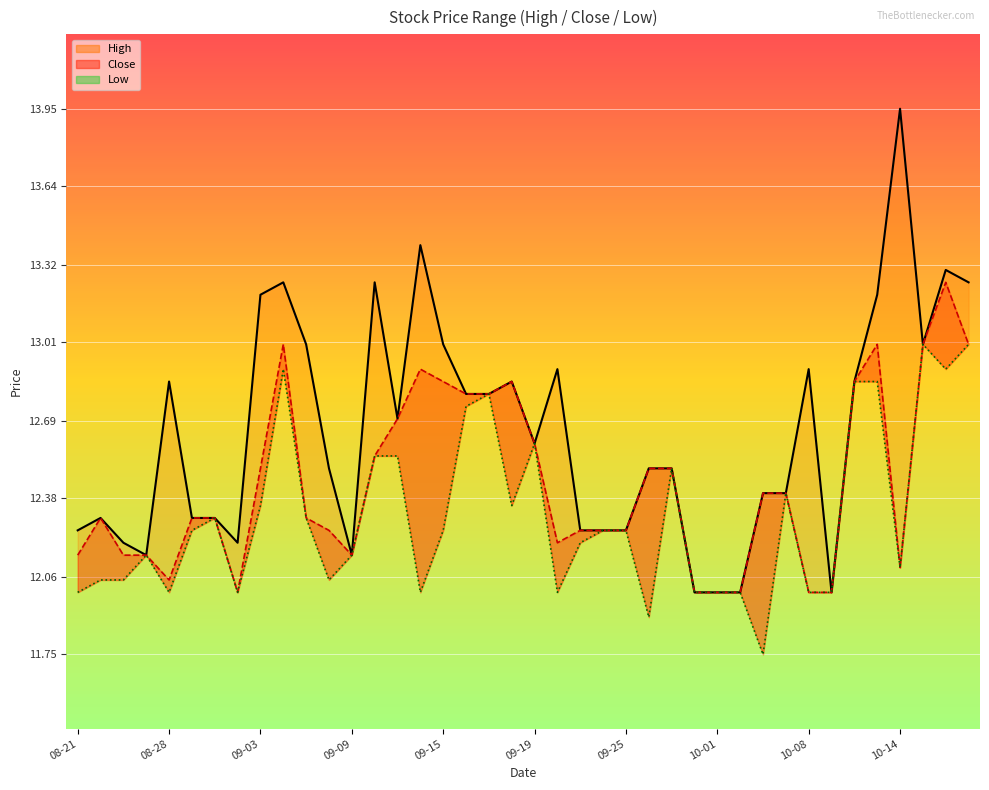

Reading left to right, list all the values displayed in this chart.

High: 12.2	12.3	12.2	12.1	12.9	12.3	12.3	12.2	13.2	13.2	13.0	12.5	12.1	13.2	12.7	13.4	13.0	12.8	12.8	12.9	12.6	12.9	12.2	12.2	12.2	12.5	12.5	12.0	12.0	12.0	12.4	12.4	12.9	12.0	12.9	13.2	13.9	13.0	13.3	13.2
Close: 12.1	12.3	12.1	12.1	12.1	12.3	12.3	12.0	12.5	13.0	12.3	12.2	12.1	12.6	12.7	12.9	12.9	12.8	12.8	12.9	12.6	12.2	12.2	12.2	12.2	12.5	12.5	12.0	12.0	12.0	12.4	12.4	12.0	12.0	12.9	13.0	12.1	13.0	13.2	13.0
Low: 12.0	12.1	12.1	12.1	12.0	12.2	12.3	12.0	12.4	12.9	12.3	12.1	12.1	12.6	12.6	12.0	12.2	12.8	12.8	12.4	12.6	12.0	12.2	12.2	12.2	11.9	12.5	12.0	12.0	12.0	11.8	12.4	12.0	12.0	12.9	12.9	12.1	13.0	12.9	13.0